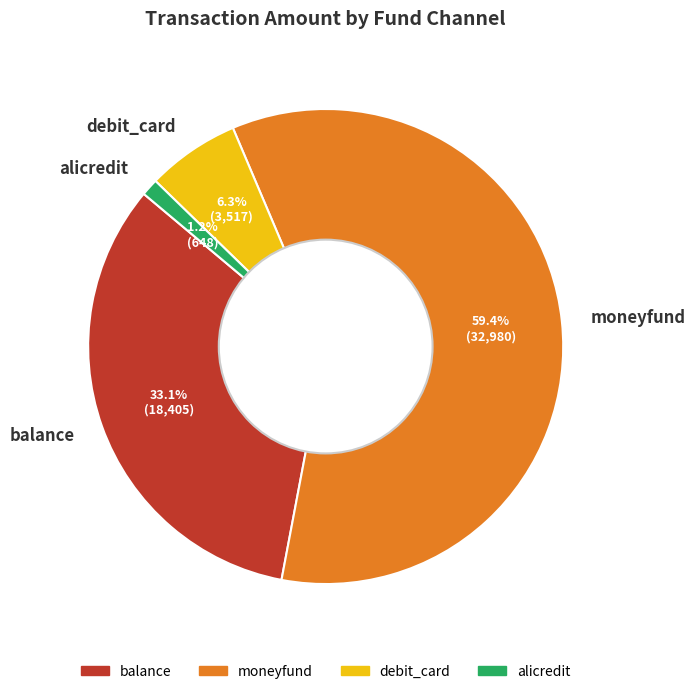

Which slice represents more than half of the pie?

moneyfund